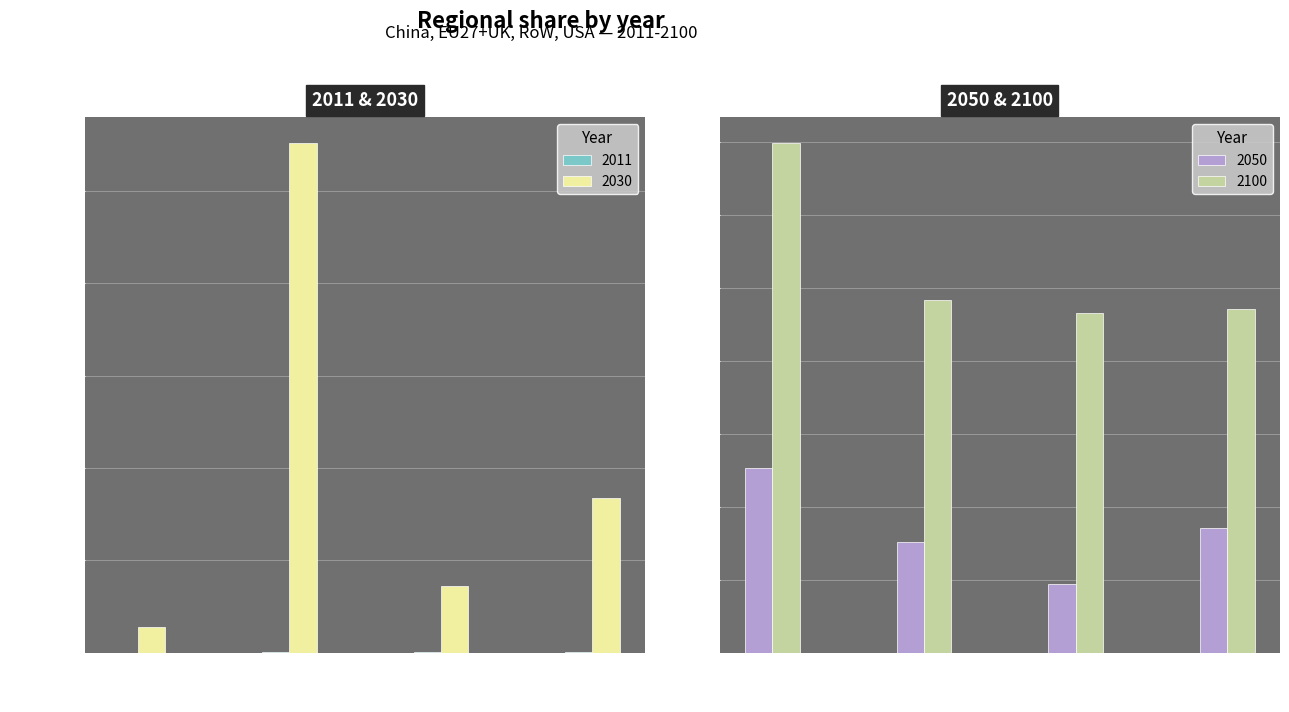

What is the spread (max minus min) of values at China?

0.3